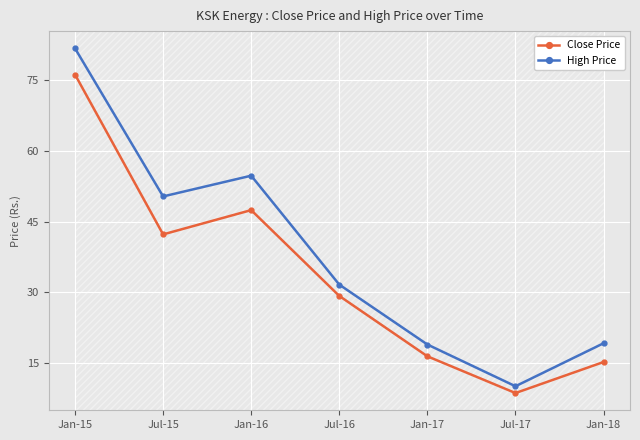

In High Price, how many points are lower than both neighbors (excluding endpoints)?

2